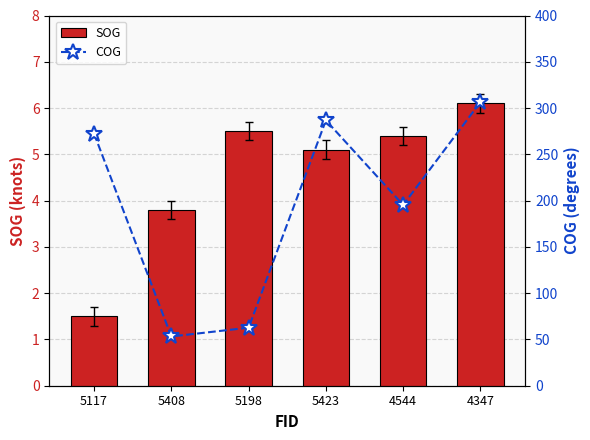

At which category does the chart reach its peak across all series?

4347